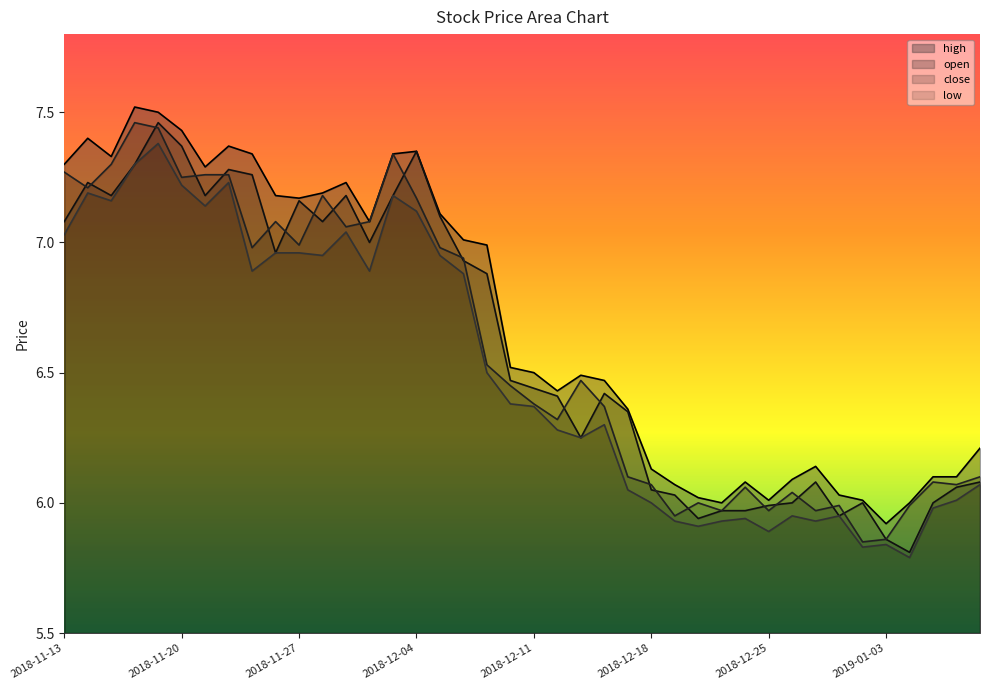

Which has a higher value, 2018-12-05 or 2018-12-10?

2018-12-05